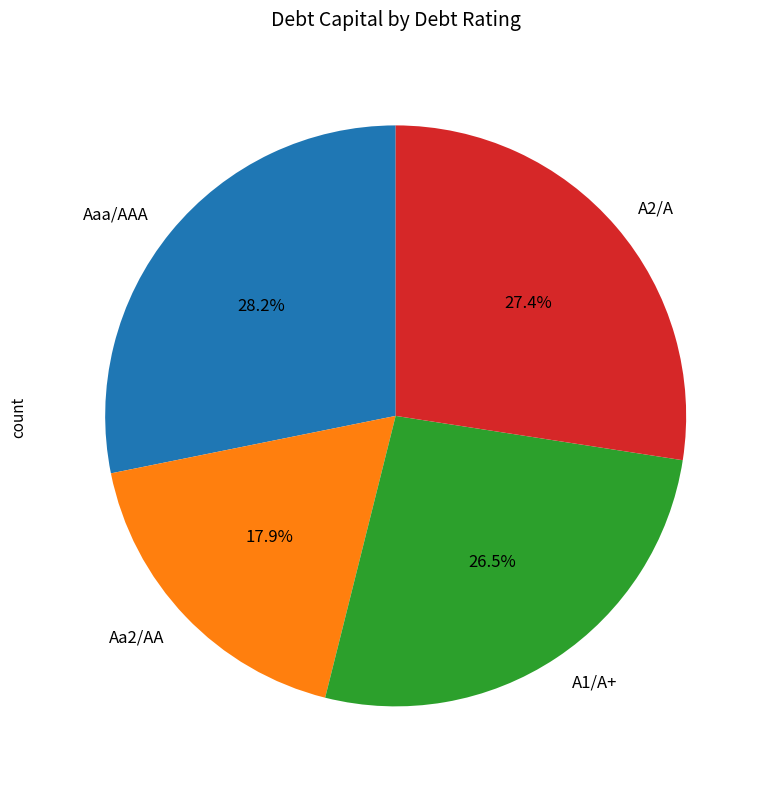

To the nearest percent, what is the combined percentage of Aaa/AAA and A2/A?

56%